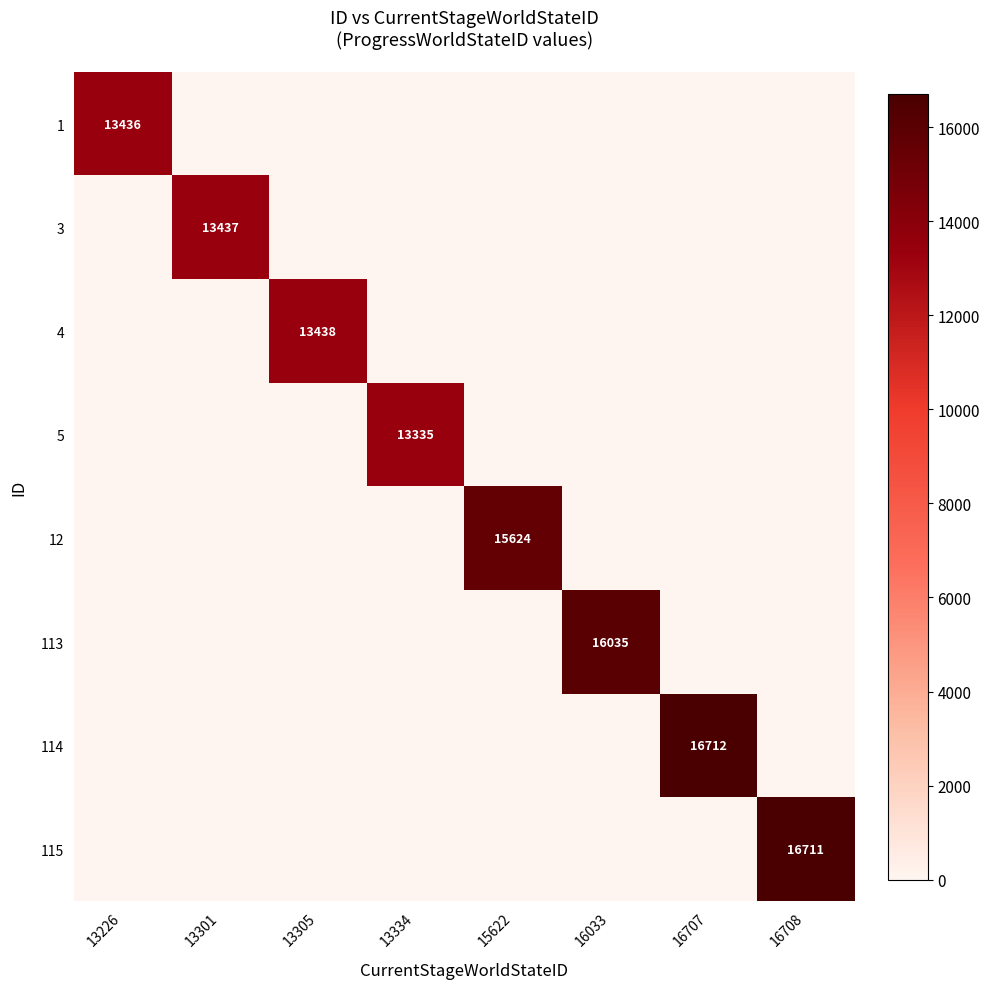

The 113 series shows 16035 at 16033. True or false?

True